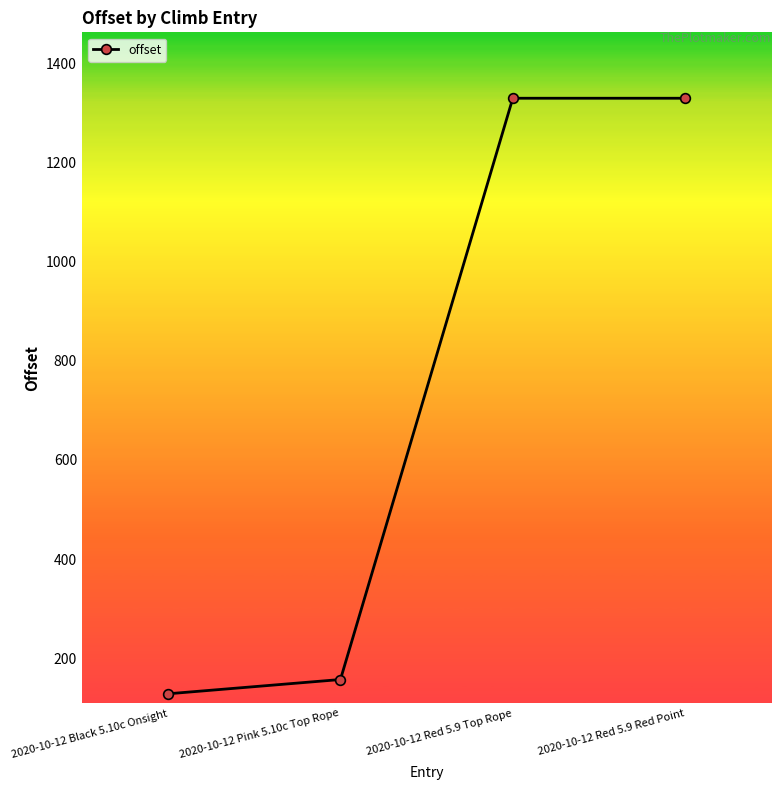

How many series are shown in this chart?

1